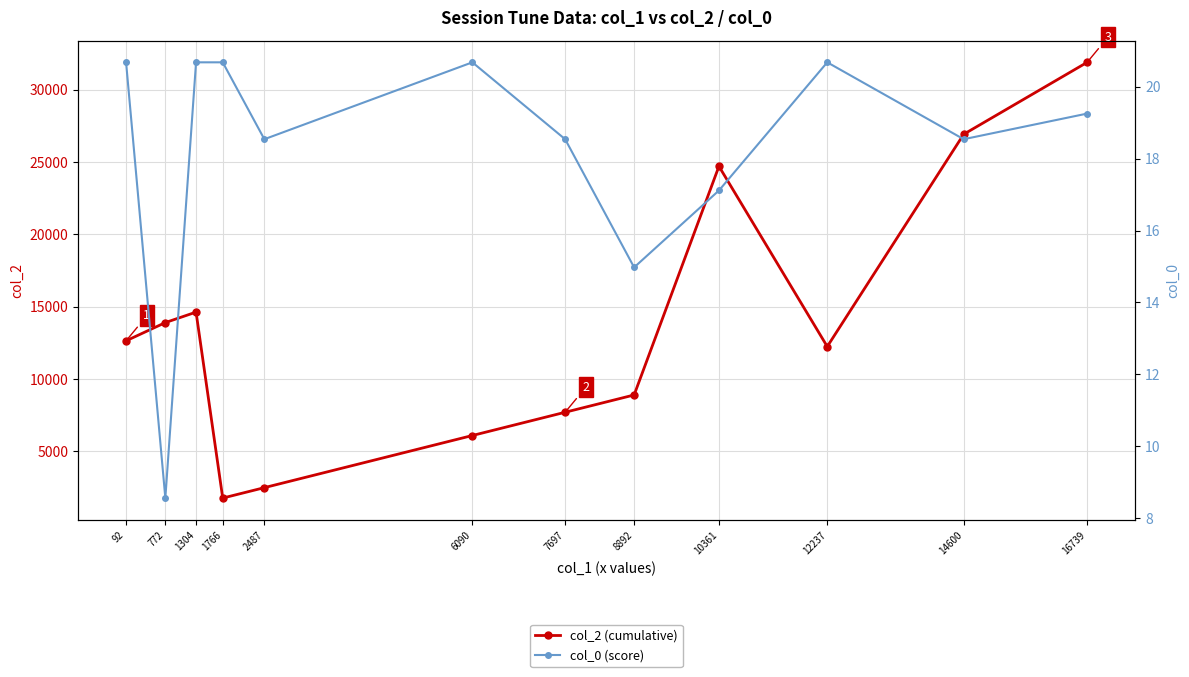

How many values in the col_2 (cumulative) series are below 12634?

6